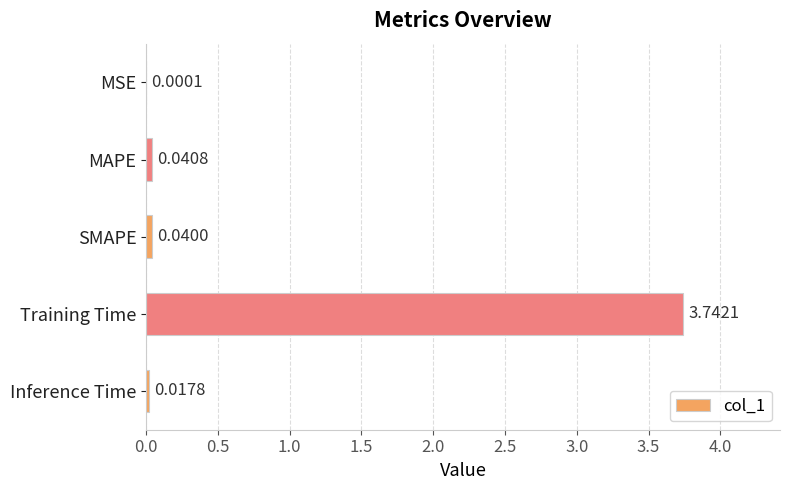

Where is the data nearest to the value 1?

MAPE